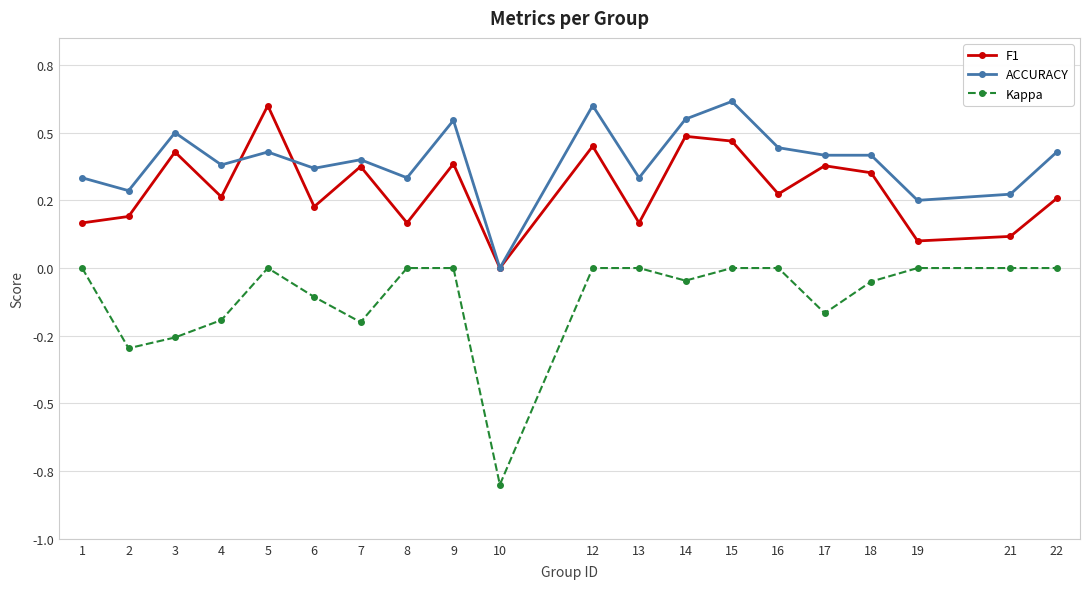

Is this an area chart (filled region under the line)?

No